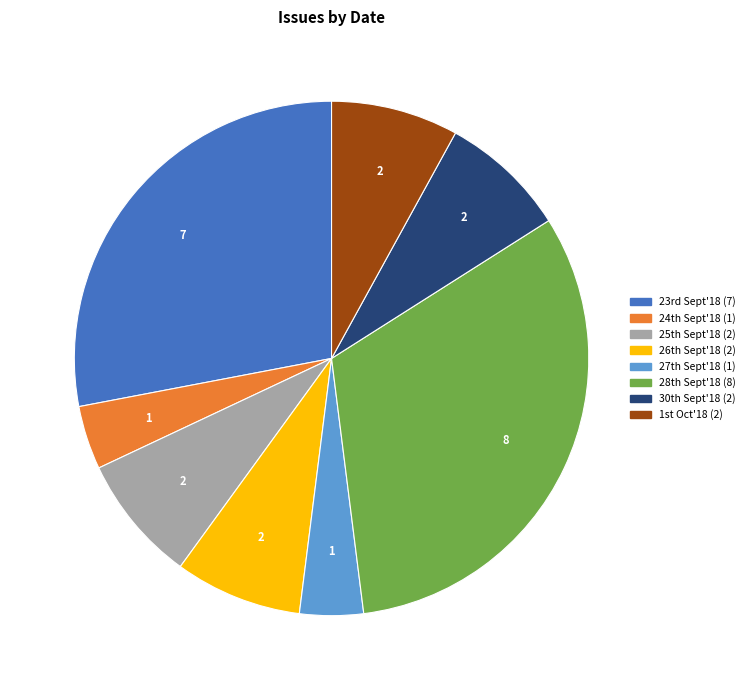

Does any single category account for the majority?

No